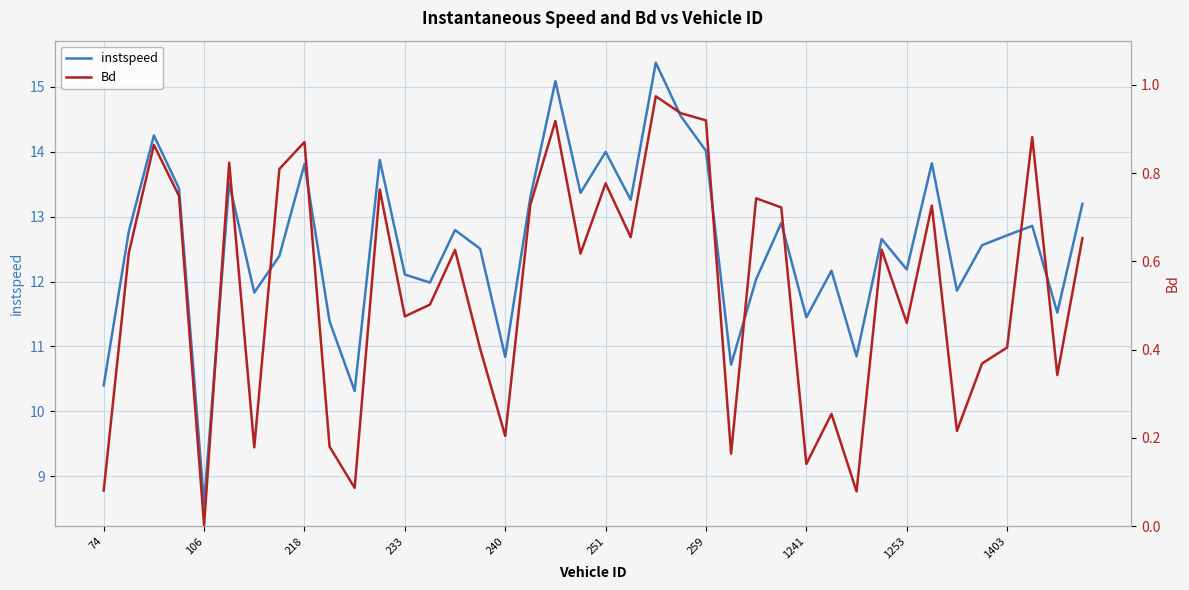

Which category has the lowest value in the instspeed series?

106